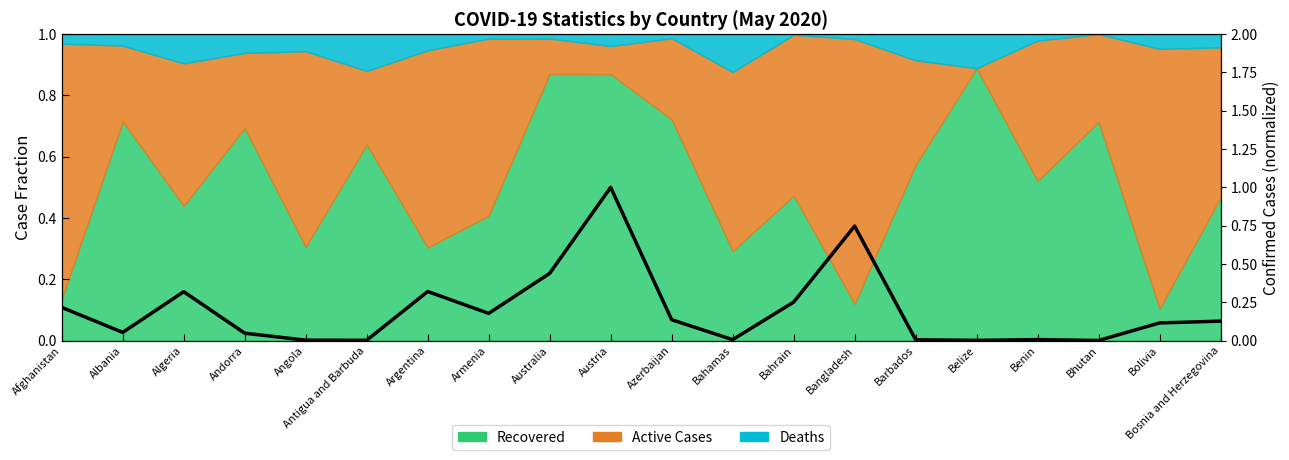

How many points are higher than both their immediate neighbors (excluding endpoints)?

5